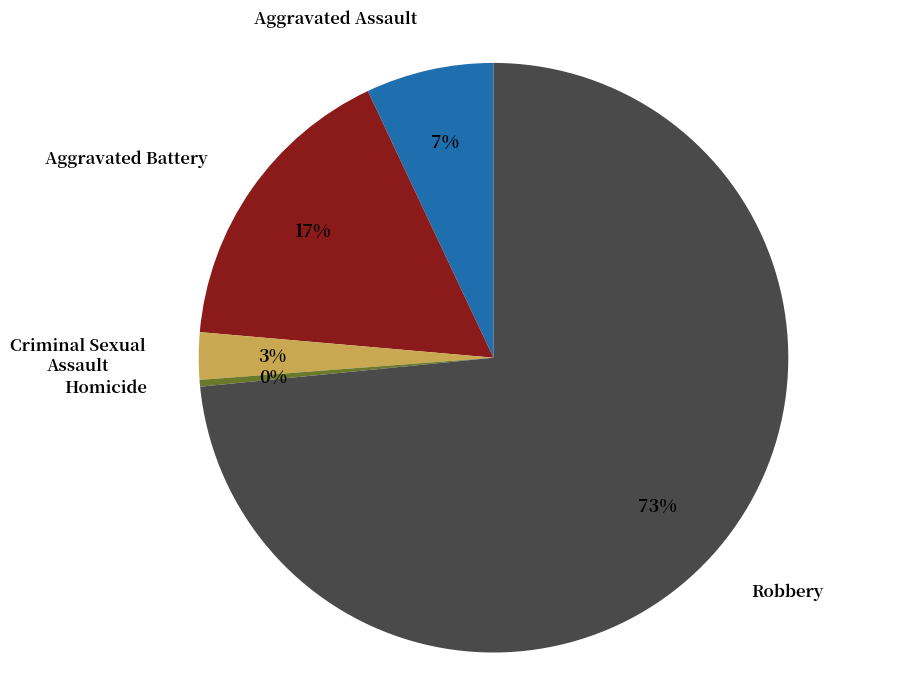

Is there any slice that represents more than half of the pie?

Yes